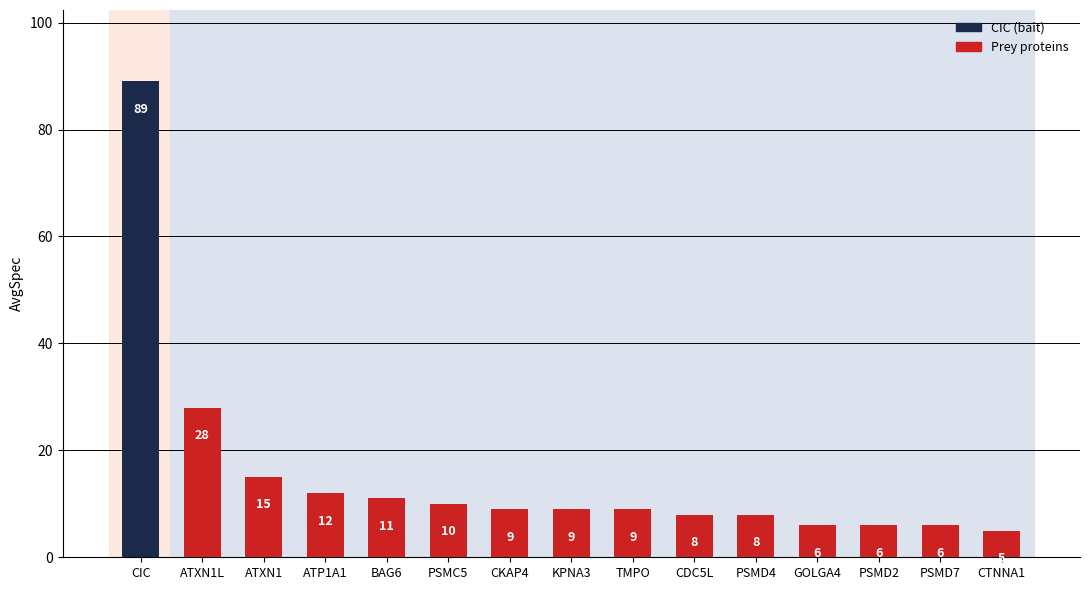

Reading left to right, extract all data points from this chart.

89	28	15	12	11	10	9	9	9	8	8	6	6	6	5